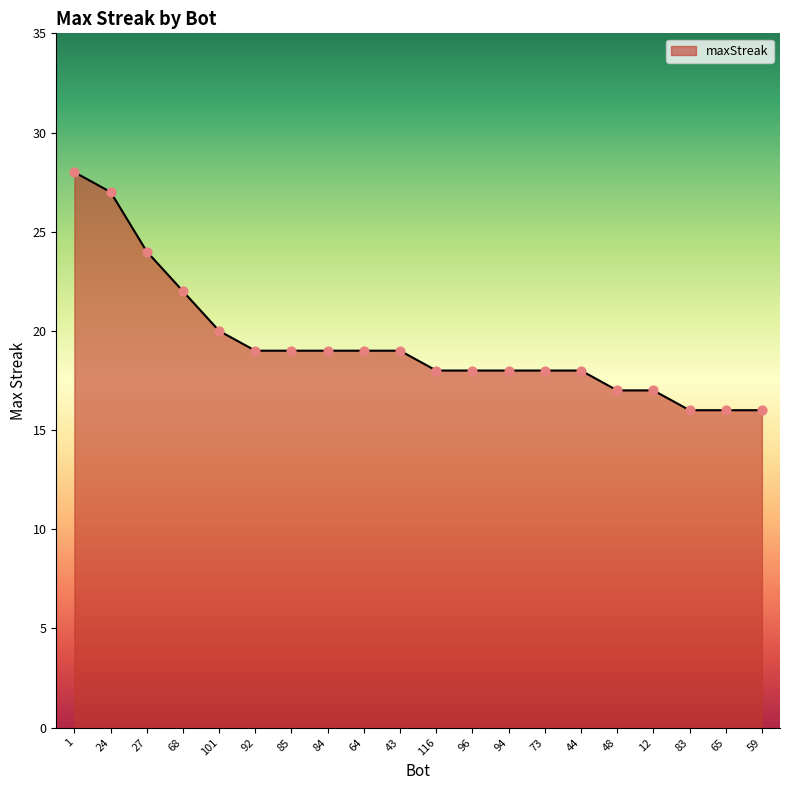

Which has a higher value, 48 or 24?

24